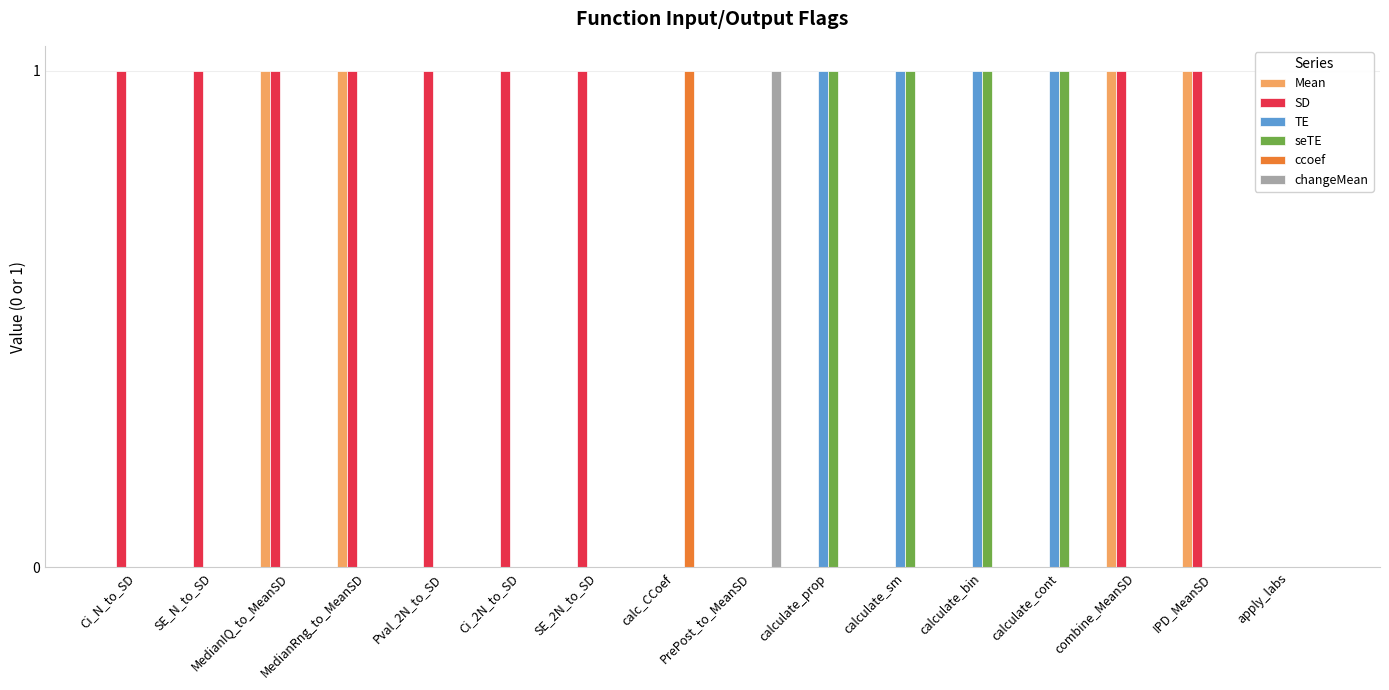

Which series has the largest total across all categories?

SD